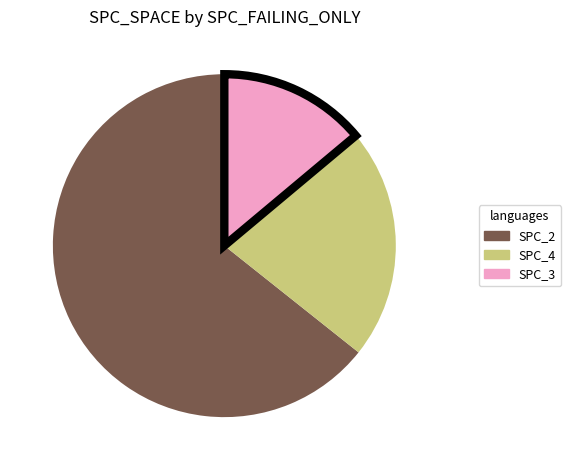

Approximately how many times larger is the value at SPC_2 compared to SPC_4?

3.0